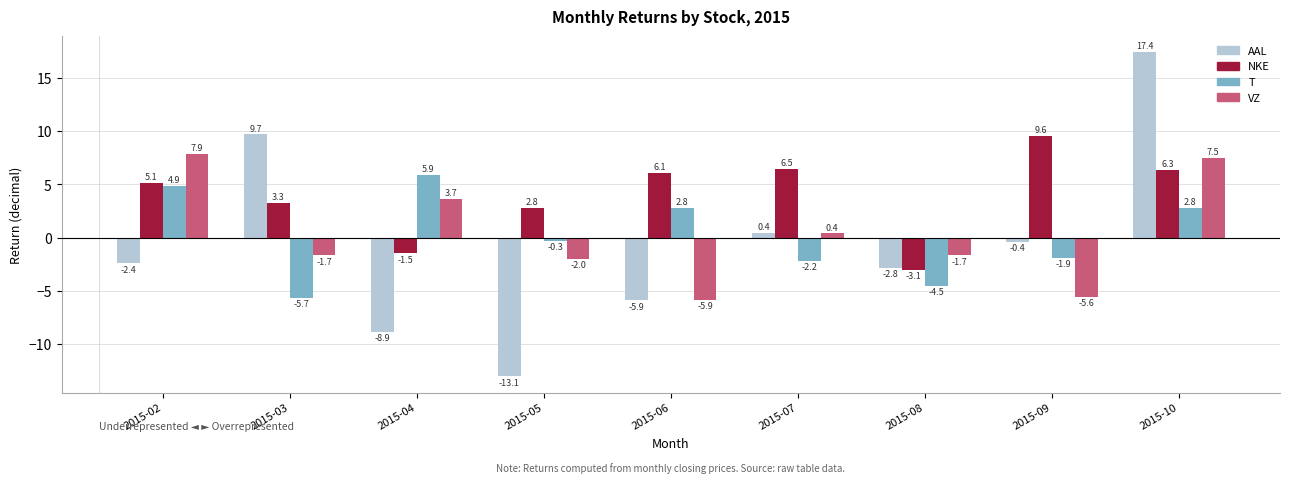

Reading left to right, list all the values displayed in this chart.

AAL: -2.4	9.7	-8.9	-13.1	-5.9	0.4	-2.8	-0.4	17.4
NKE: 5.1	3.3	-1.5	2.8	6.1	6.5	-3.1	9.6	6.3
T: 4.9	-5.7	5.9	-0.3	2.8	-2.2	-4.5	-1.9	2.8
VZ: 7.9	-1.7	3.7	-2.0	-5.9	0.4	-1.7	-5.6	7.5